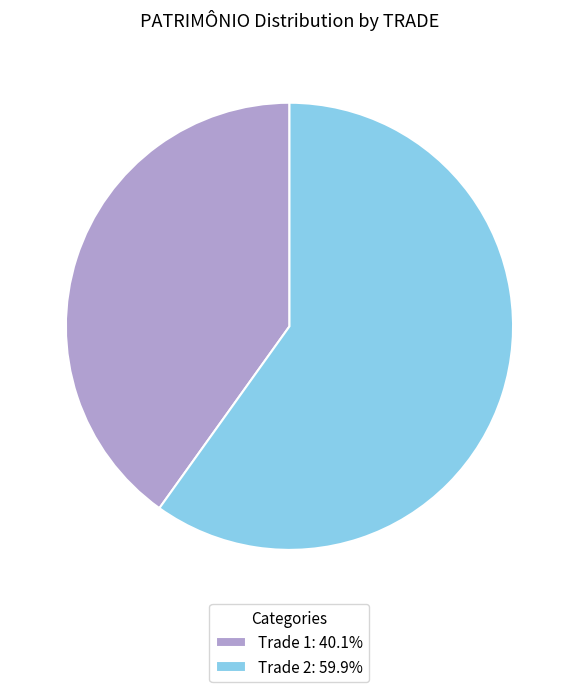

Is there a majority slice in this chart?

Yes